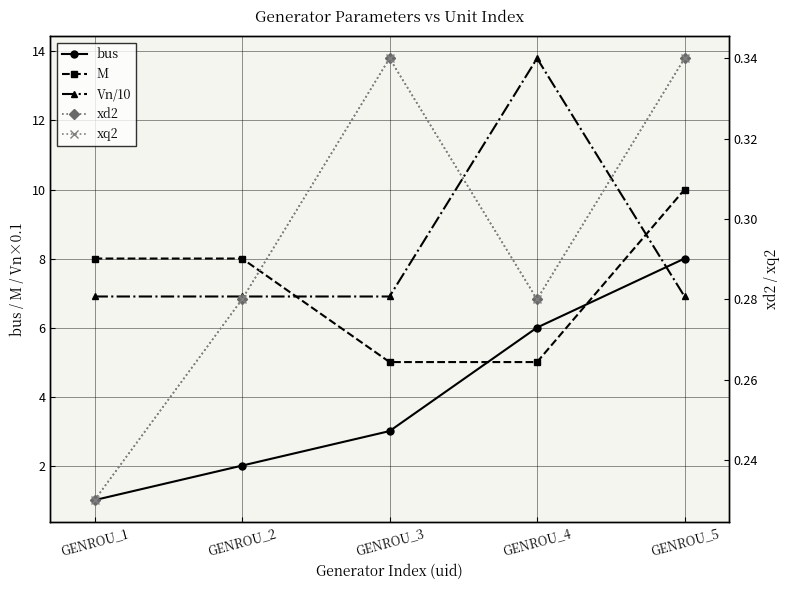

True or false: M and xq2 cross at least once.

False